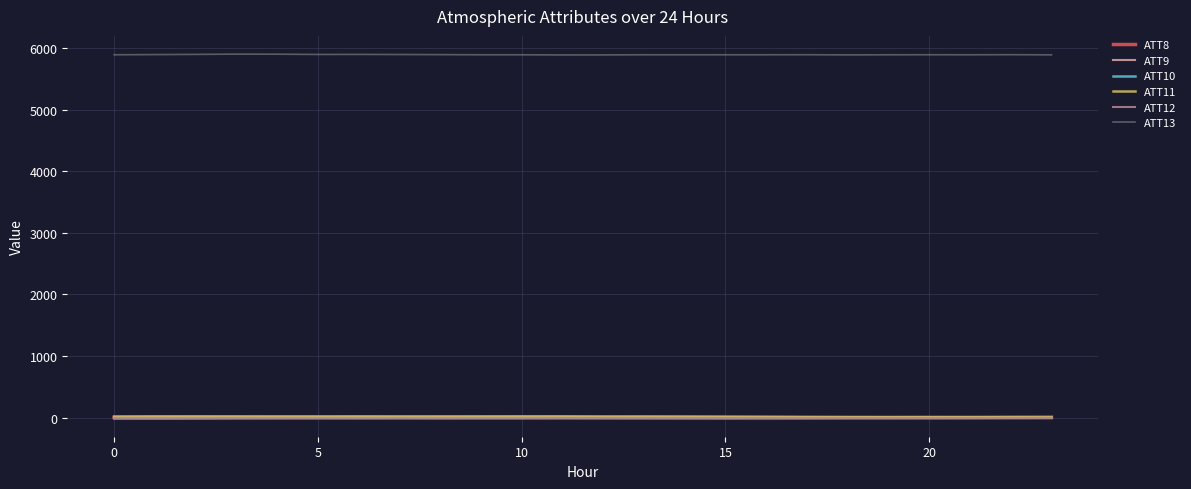

True or false: ATT13 and ATT11 intersect in this chart.

False